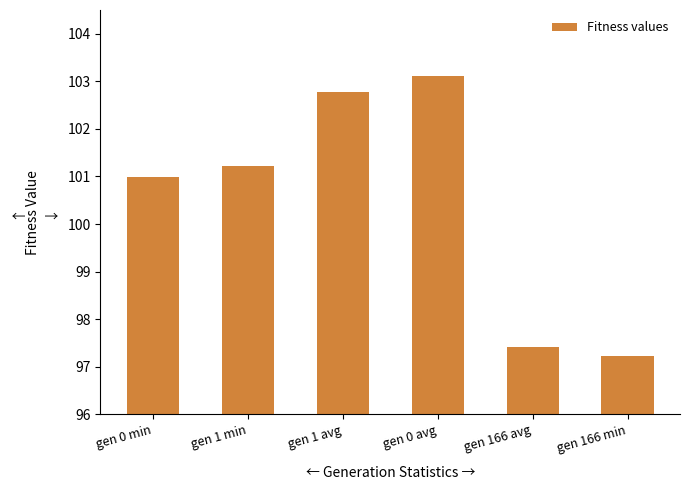

What position from the right is gen 1 avg?

4